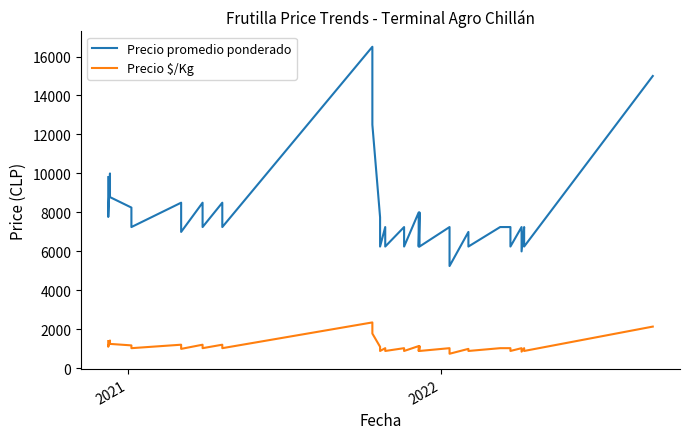

Which series has the largest total across all categories?

Precio promedio ponderado